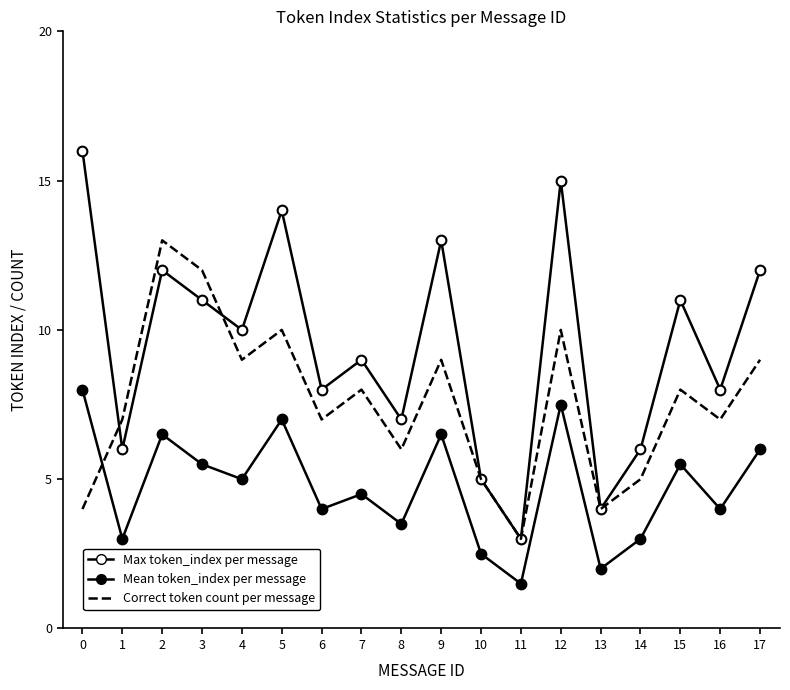

Which label corresponds to the smallest value in the chart?

11